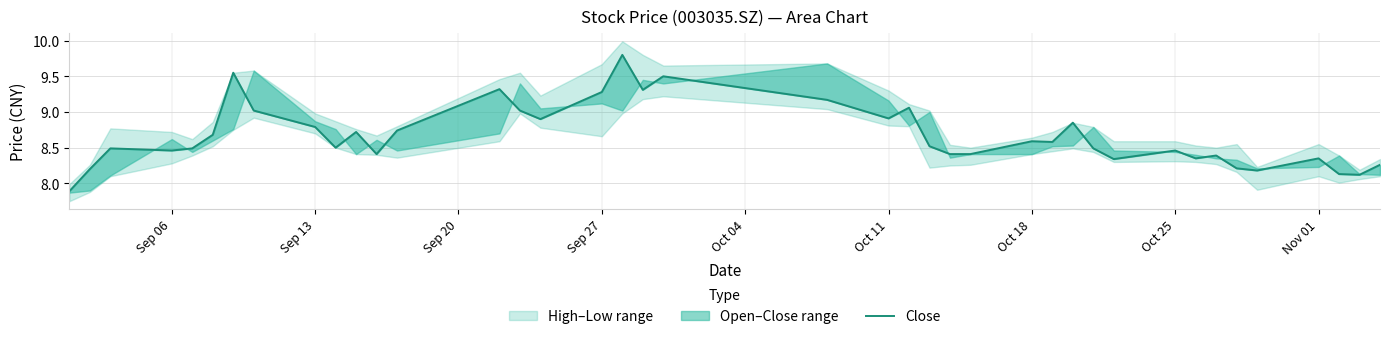

What is the difference between the maximum and second lowest values?

1.7